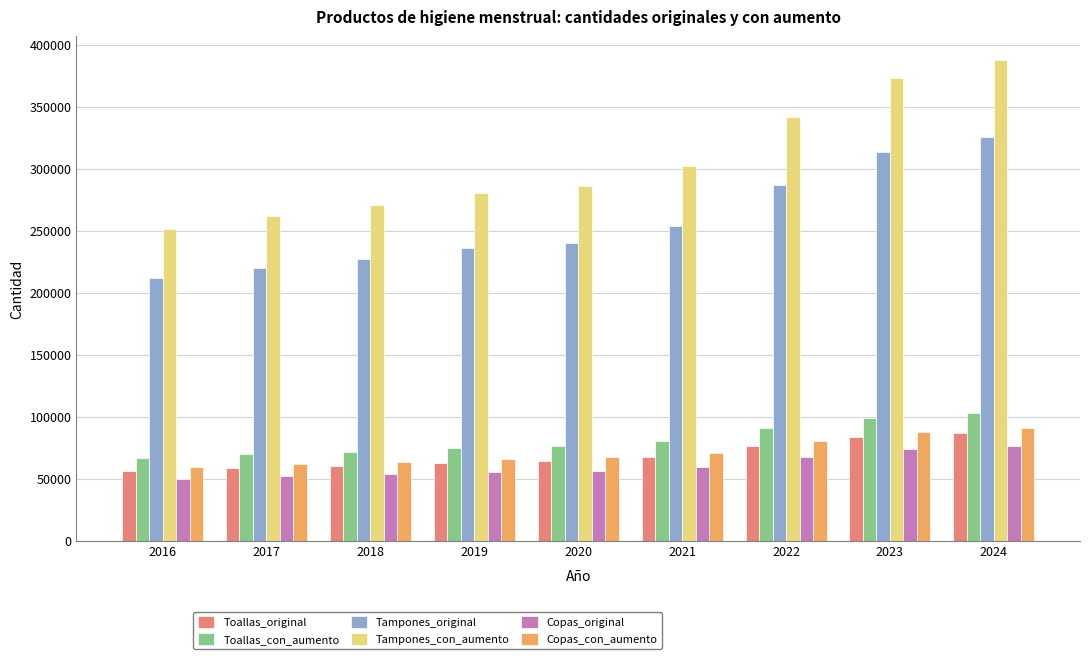

Is the value of Copas_original at 2023 greater than the value of Tampones_original at 2020?

No